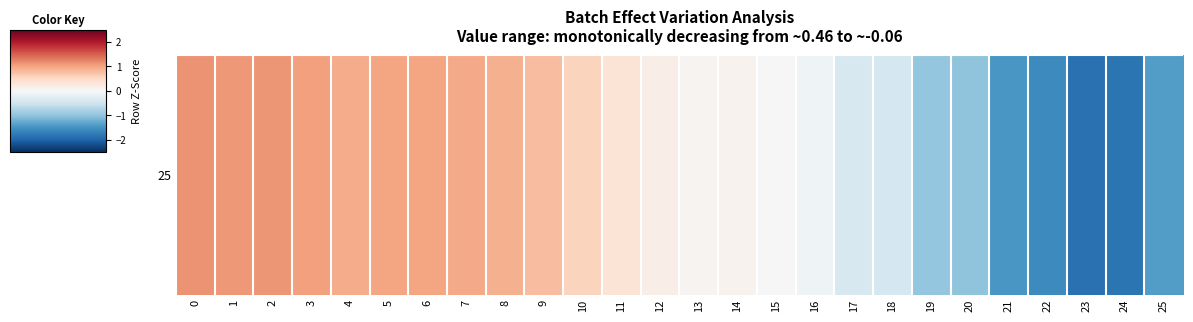

The chart shows a value of 1.0 at 5. True or false?

True